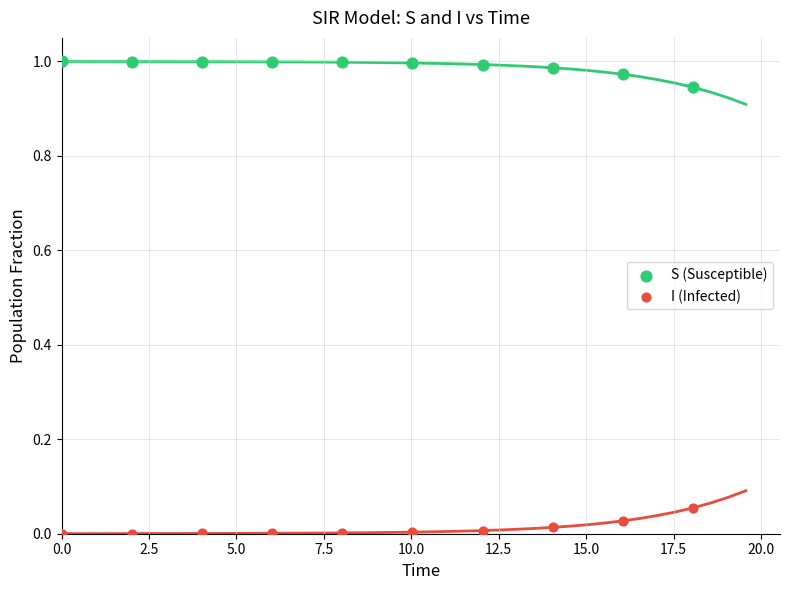

Across all data points, what is the range of X values (max minus min)?

18.1